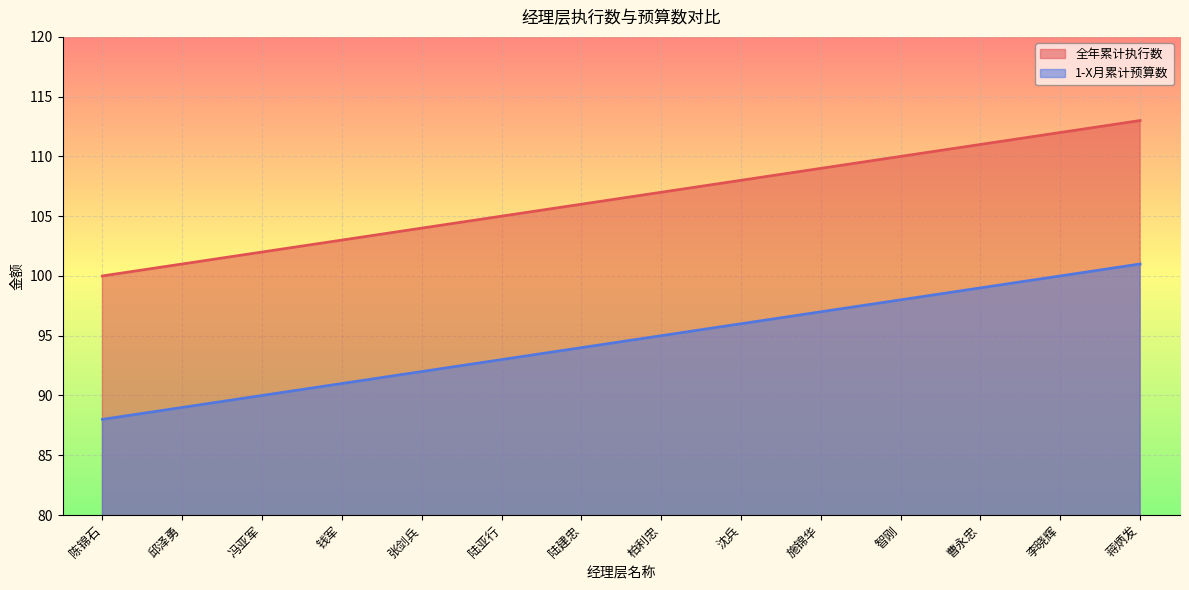

What is the average value of the 1-X月累计预算数 series?

94